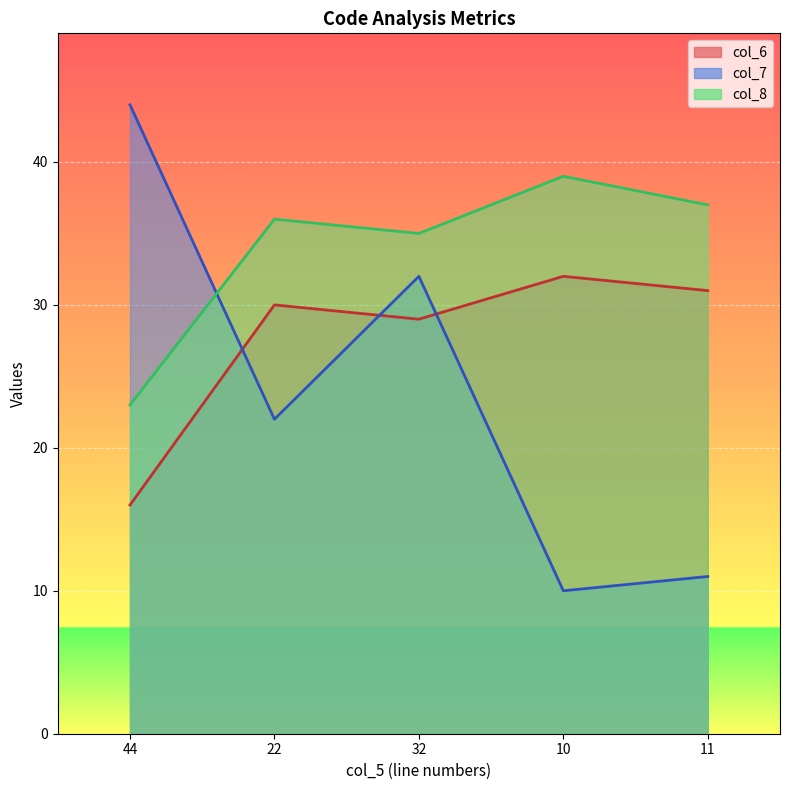

Which series changed the most between 22 and 32?

col_7